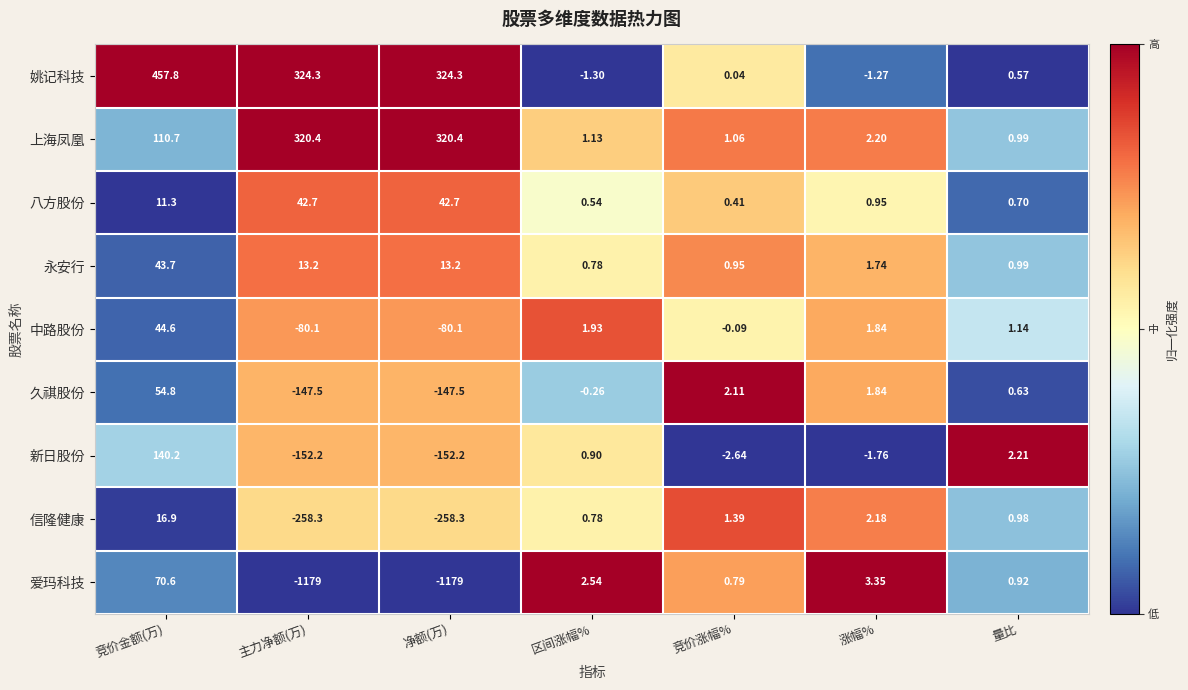

Where does the 久祺股份 series first go above 0?

竞价金额(万)